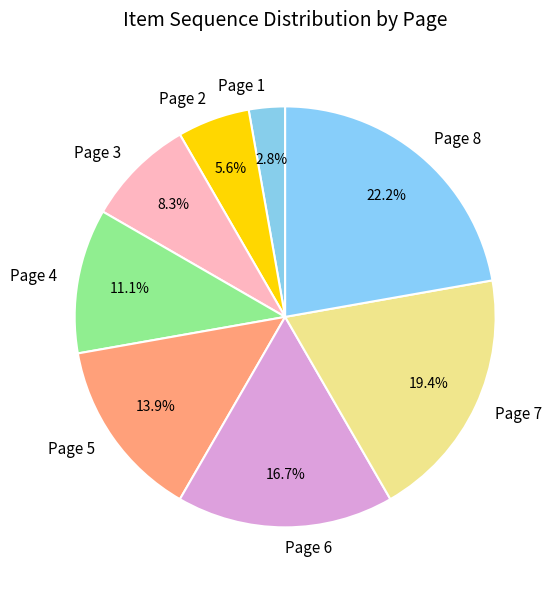

To the nearest percent, what portion does Page 1 represent?

3%